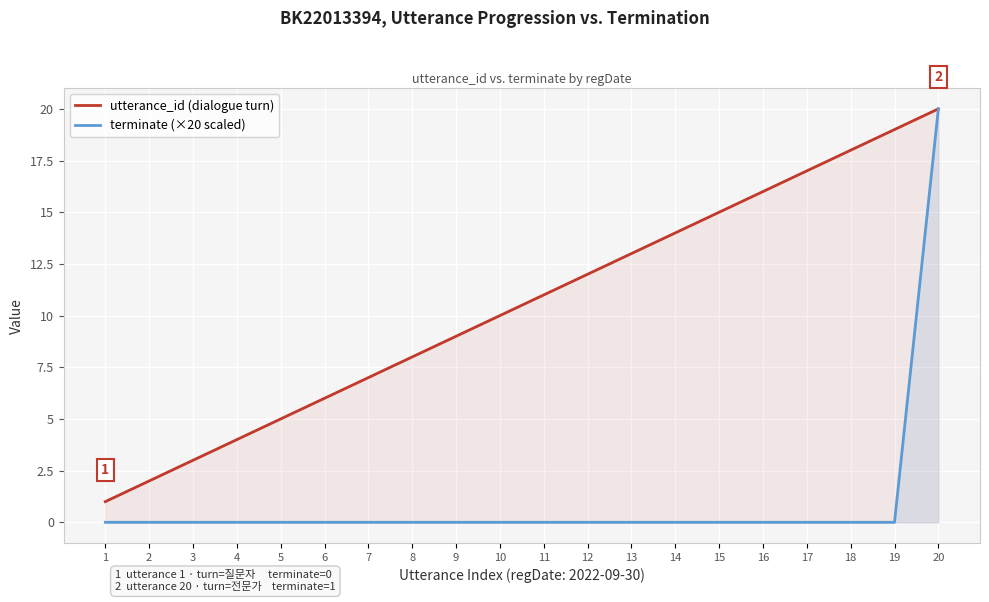

At which label does utterance_id (dialogue turn) reach its peak?

20